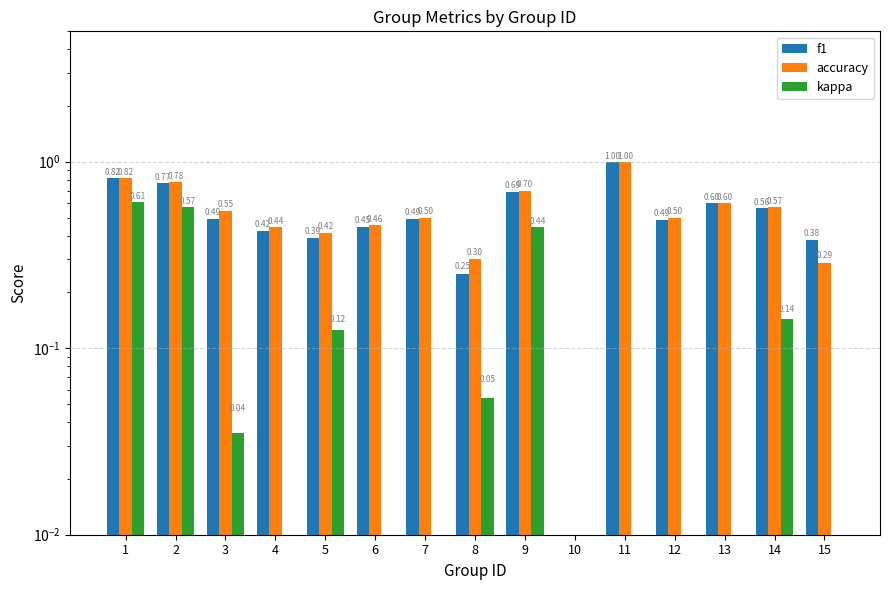

How many f1 values are between 0 and 1?

15